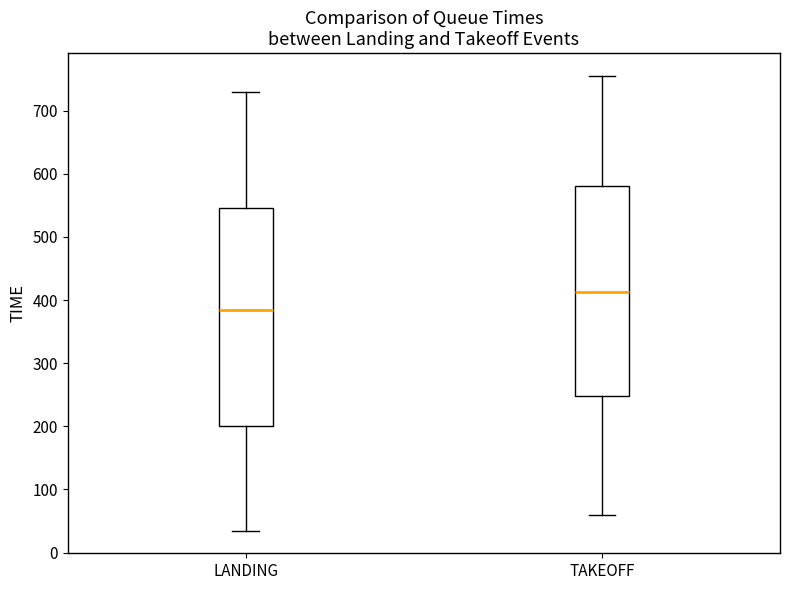

Which box has the highest median line?

TAKEOFF